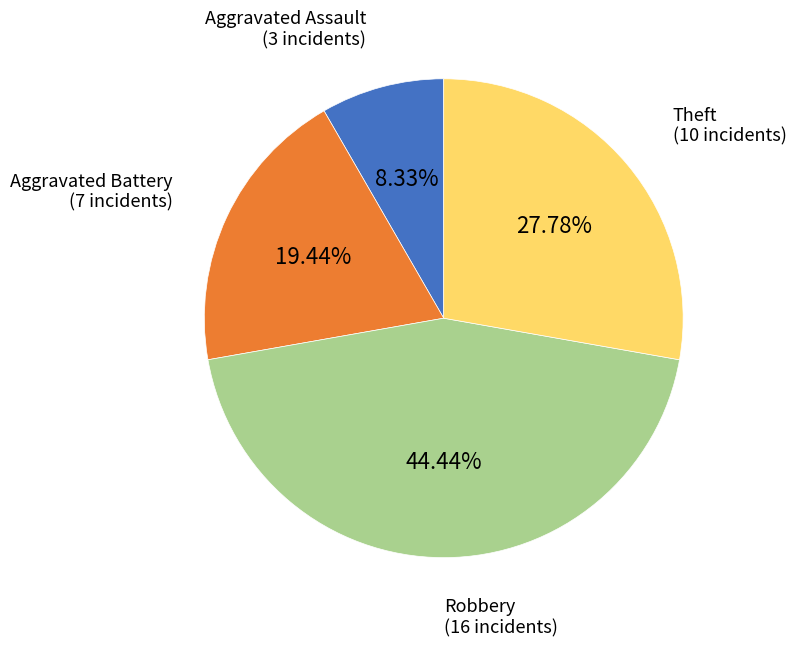

Is there a majority slice in this chart?

No